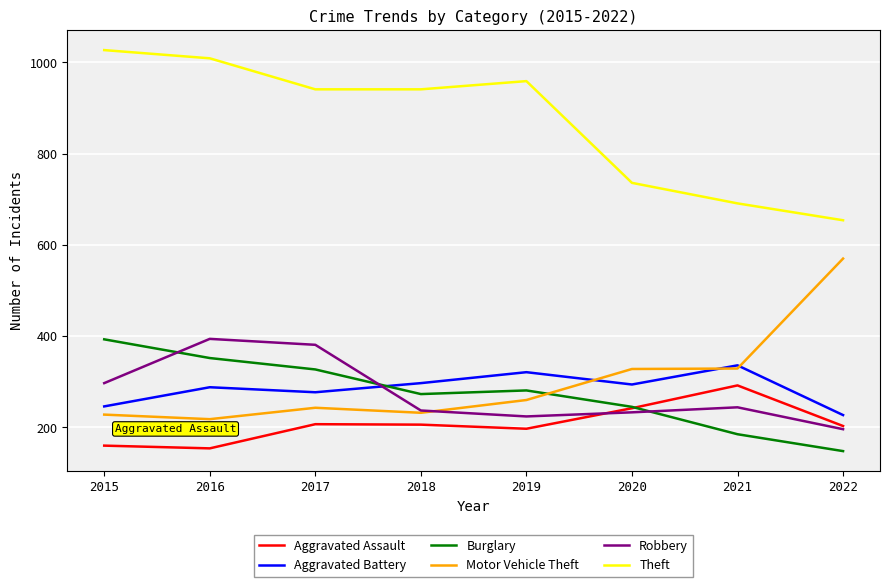

Which series changed the most between 2019 and 2021?

Theft